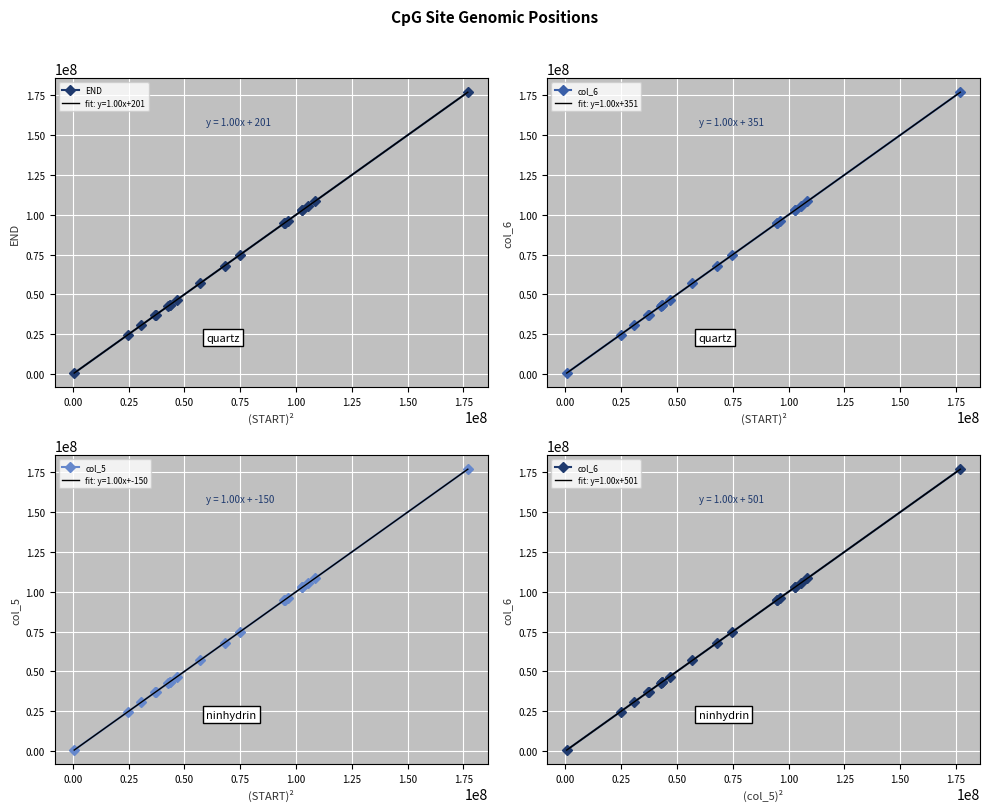

True or false: col_6 and END intersect in this chart.

False